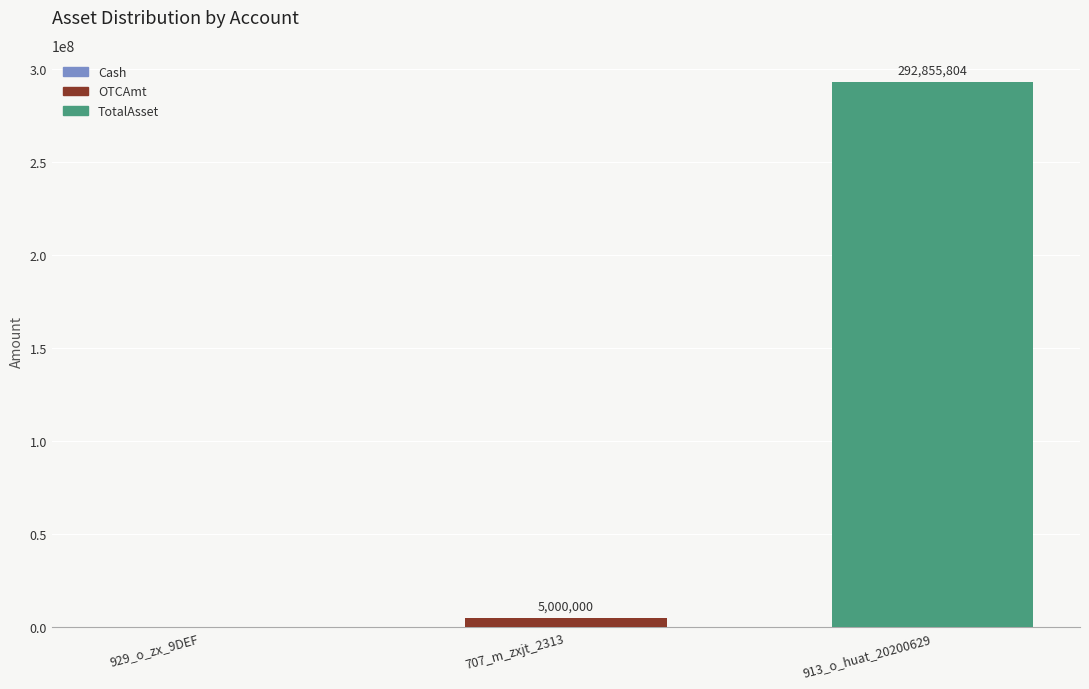

How many series are shown in this chart?

2